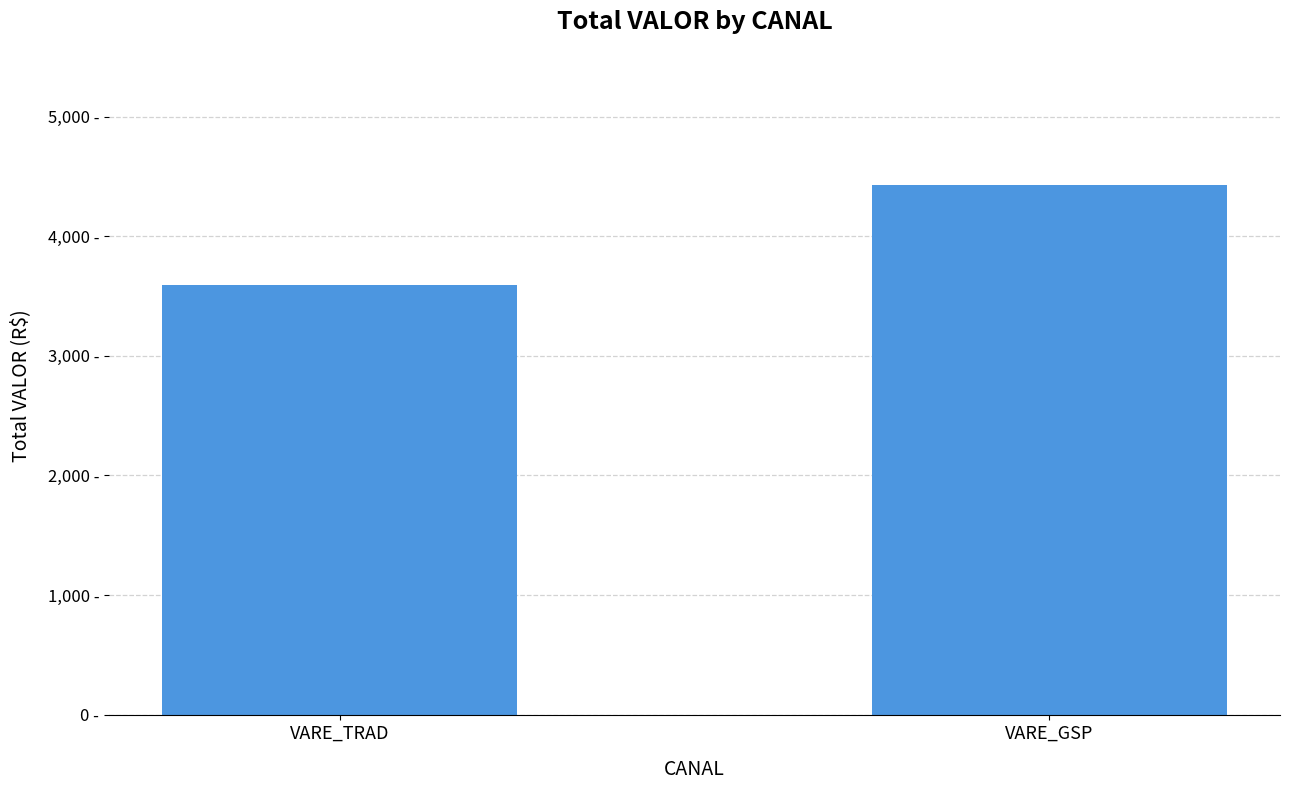

Is it true that the value at VARE_TRAD is 3592.8?

True